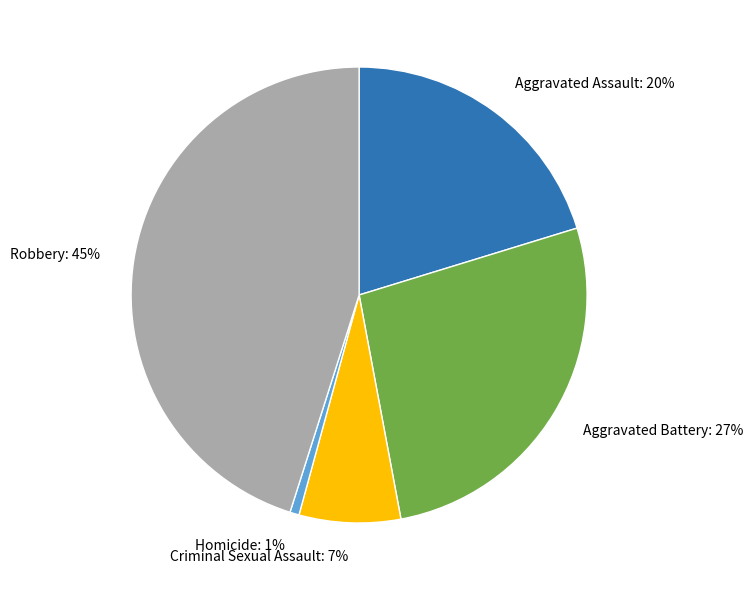

To the nearest percent, what is the difference between the largest and smallest slice percentages?

44%